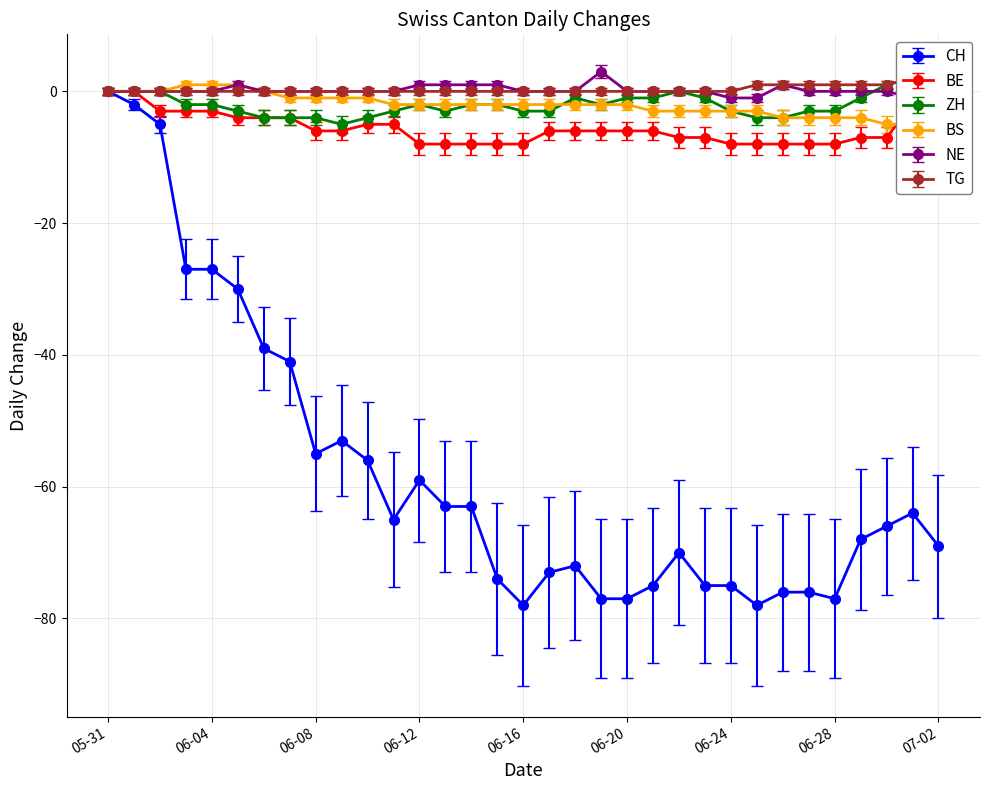

Reading left to right, extract all data points from this chart.

CH: 0	-2	-5	-27	-27	-30	-39	-41	-55	-53	-56	-65	-59	-63	-63	-74	-78	-73	-72	-77	-77	-75	-70	-75	-75	-78	-76	-76	-77	-68	-66	-64	-69
BE: 0	0	-3	-3	-3	-4	-4	-4	-6	-6	-5	-5	-8	-8	-8	-8	-8	-6	-6	-6	-6	-6	-7	-7	-8	-8	-8	-8	-8	-7	-7	-2	-2
ZH: 0	0	0	-2	-2	-3	-4	-4	-4	-5	-4	-3	-2	-3	-2	-2	-3	-3	-1	-2	-1	-1	0	-1	-3	-4	-4	-3	-3	-1	1	2	-1
BS: 0	0	0	1	1	1	0	-1	-1	-1	-1	-2	-2	-2	-2	-2	-2	-2	-2	-2	-2	-3	-3	-3	-3	-3	-4	-4	-4	-4	-5	-5	-5
NE: 0	0	0	0	0	1	0	0	0	0	0	0	1	1	1	1	0	0	0	3	0	0	0	0	-1	-1	1	0	0	0	0	-1	-1
TG: 0	0	0	0	0	0	0	0	0	0	0	0	0	0	0	0	0	0	0	0	0	0	0	0	0	1	1	1	1	1	1	2	2